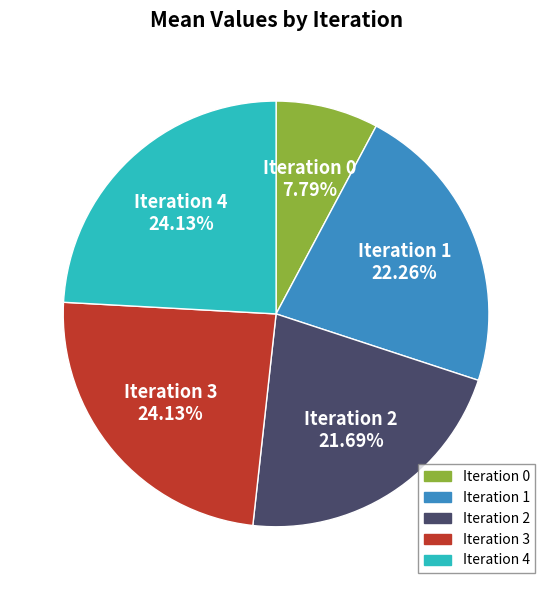

Is there a majority slice in this chart?

No